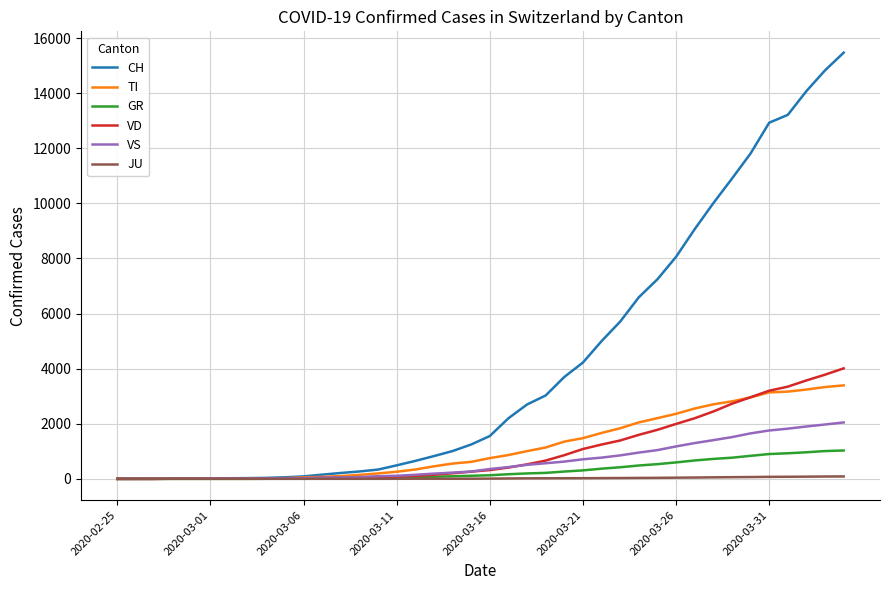

What is the highest value of the VS series?

2048